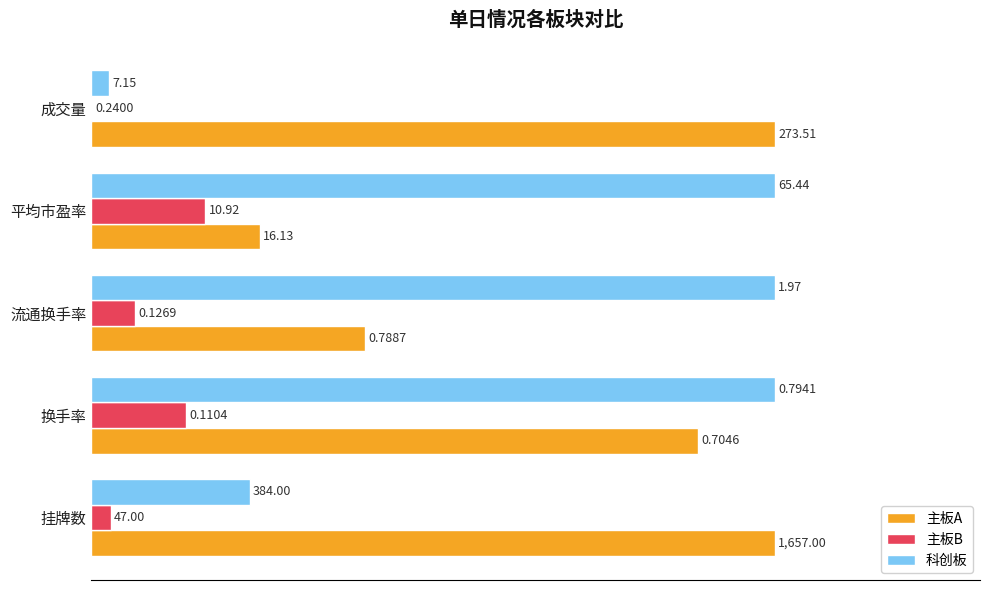

What are all the series names shown in the legend?

主板A, 主板B, 科创板